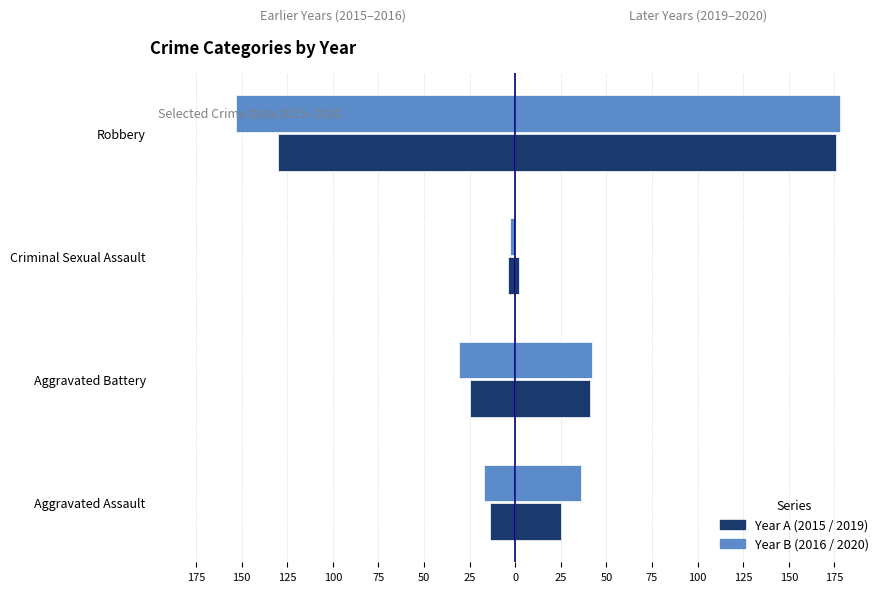

Reading left to right, list all the values displayed in this chart.

Left 2015: -14	-25	-4	-130
Left 2016: -17	-31	-3	-153
Right 2019: 25	41	2	176
Right 2020: 36	42	0	178